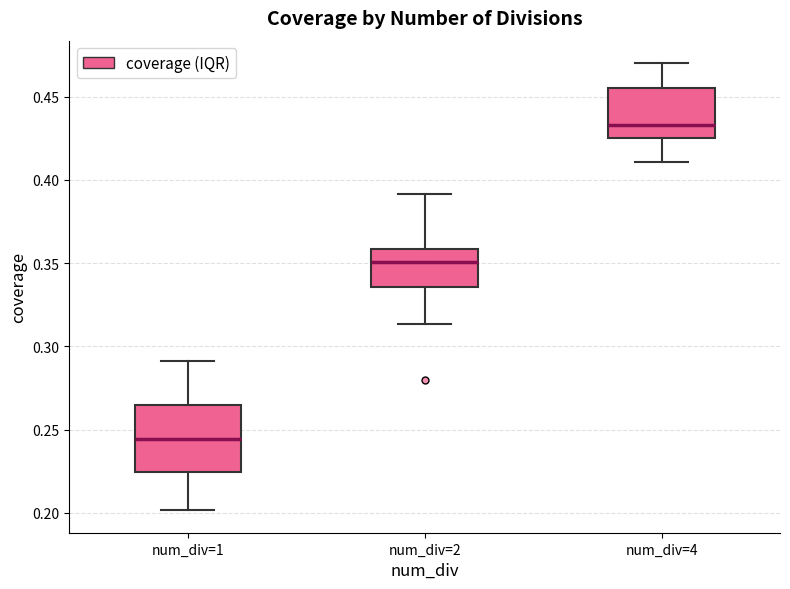

Which box has the highest median line?

num_div=4